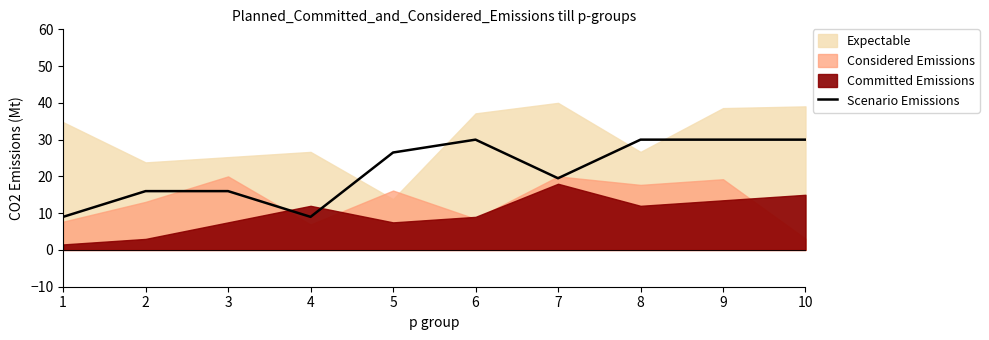

List the labels in order of value, smallest first.

1, 4, 2, 3, 7, 5, 6, 8, 9, 10